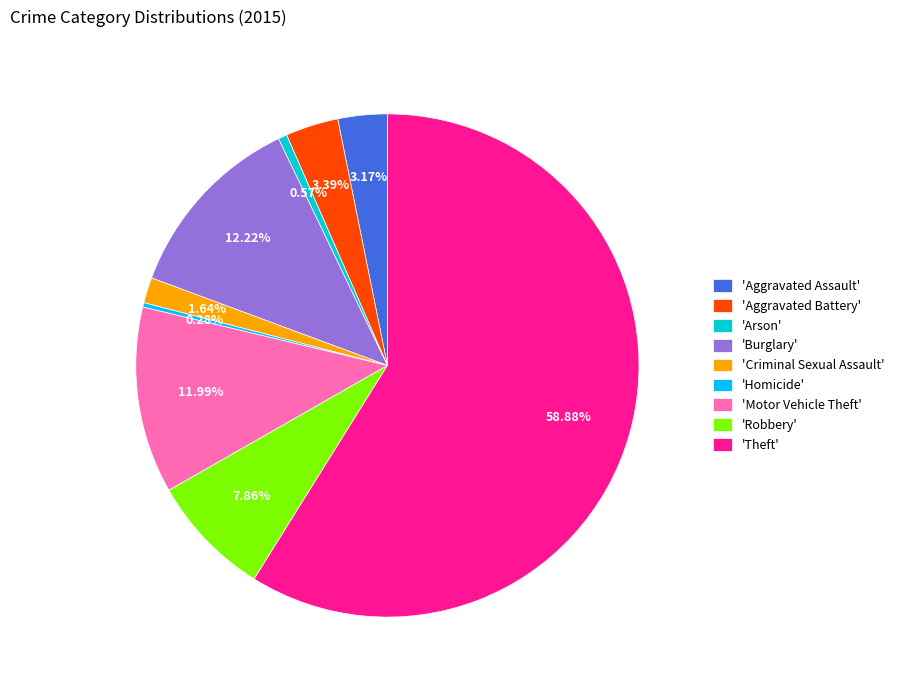

How many segments does this pie chart have?

9